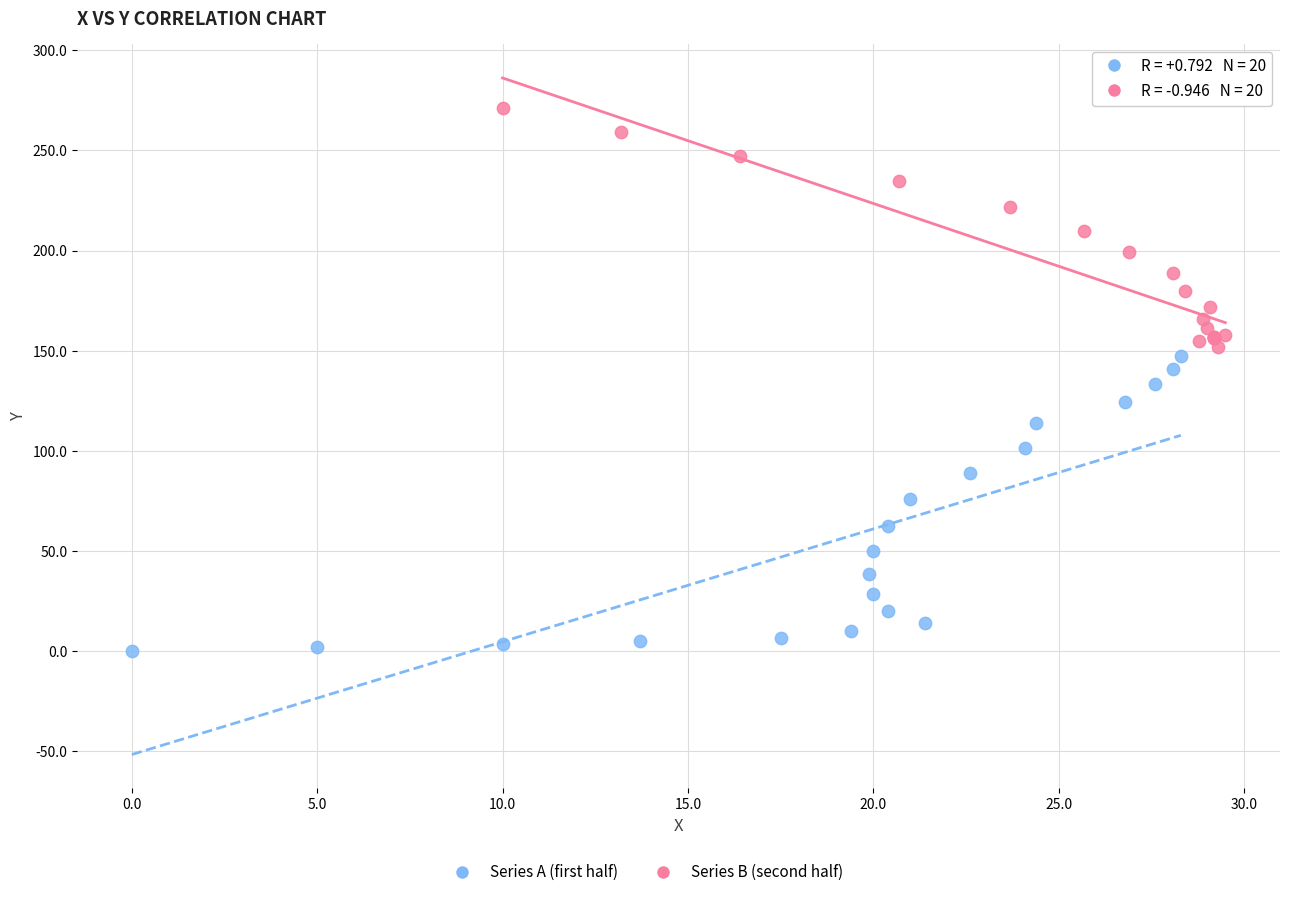

Which series has the largest Y range (max minus min)?

Series A (first half)